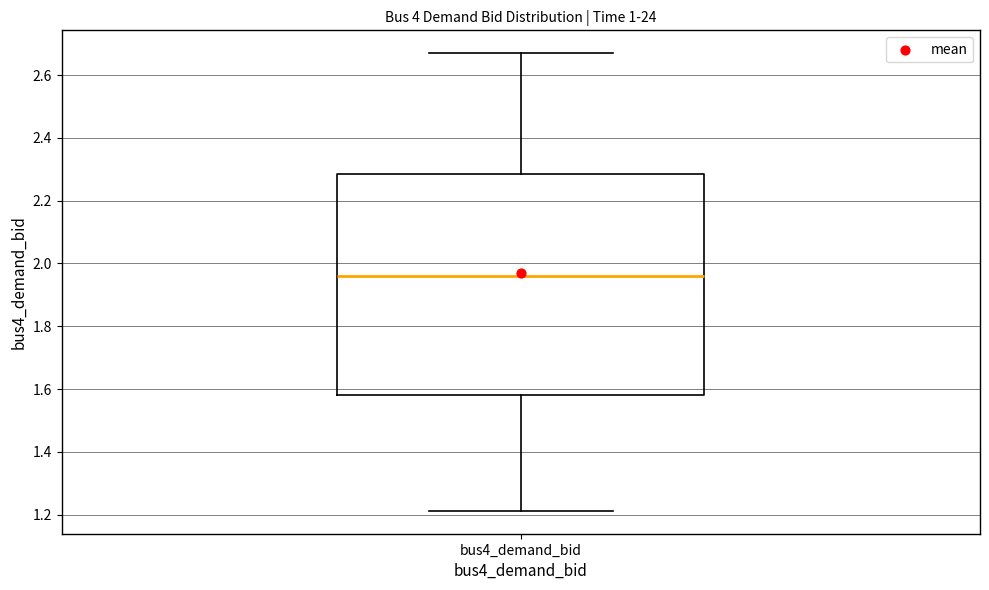

Transcribe this box plot: give where the median line is, the range the box spans, and where the two whiskers end, as read against the y-axis. The values are not printed on the chart, so give them approximately, as read against the axis.

median 1.96, box 1.58 to 2.28, whiskers 1.22 to 2.66